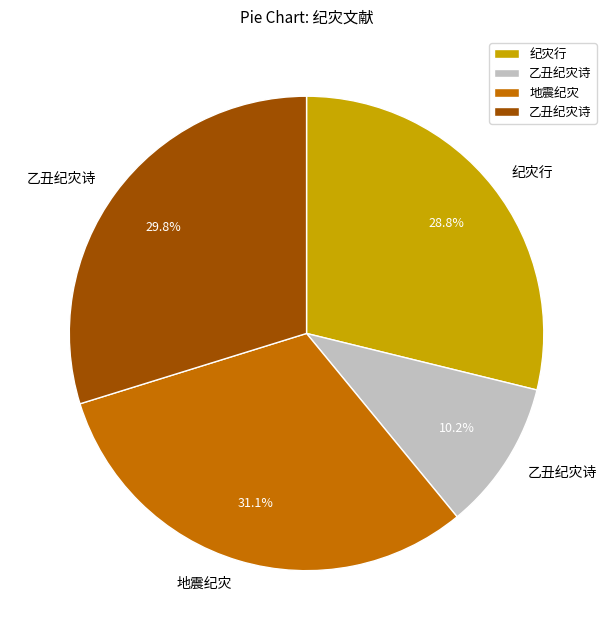

Does any single category account for the majority?

No